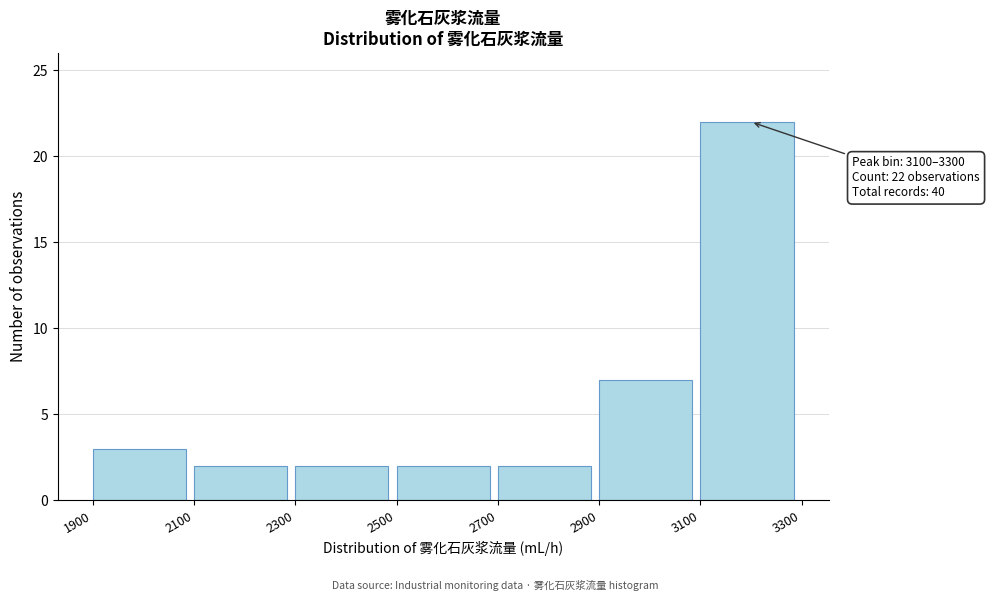

Over which range of the x-axis is the bar tallest?

3100 to 3300